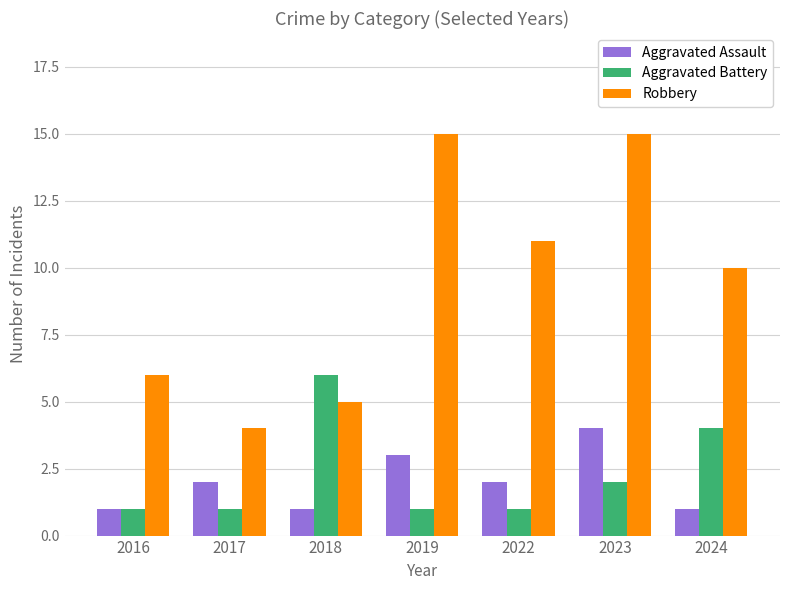

The value of Aggravated Assault at 2024 is 1. True or false?

True